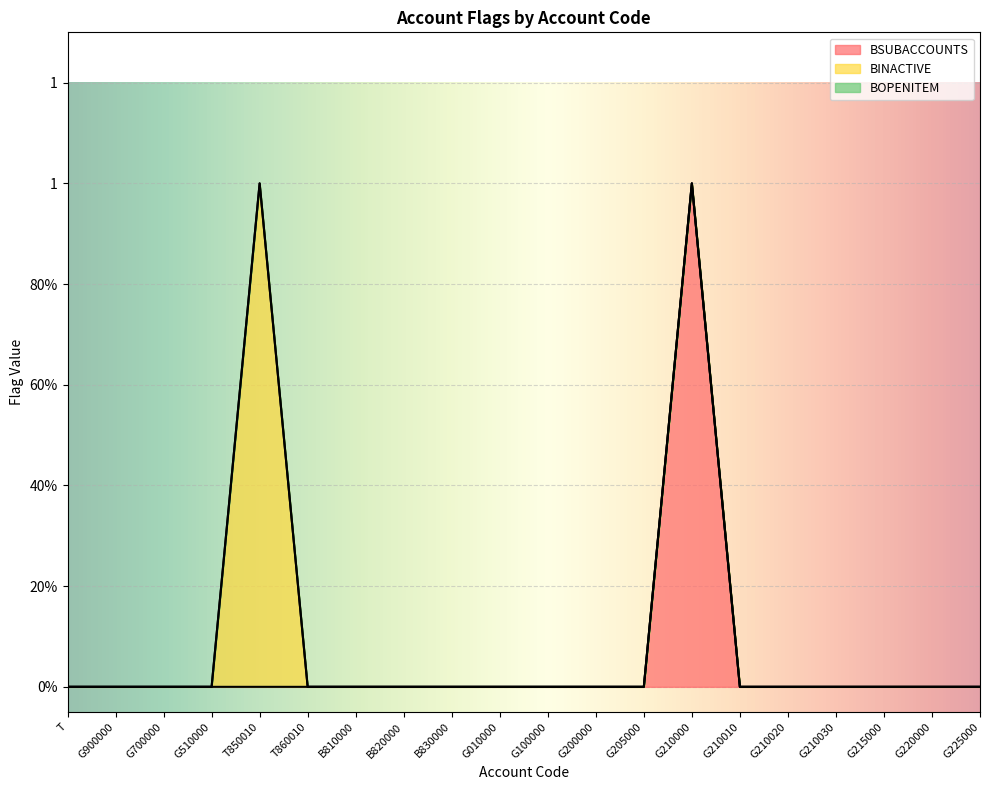

True or false: BINACTIVE and BOPENITEM cross at least once.

False